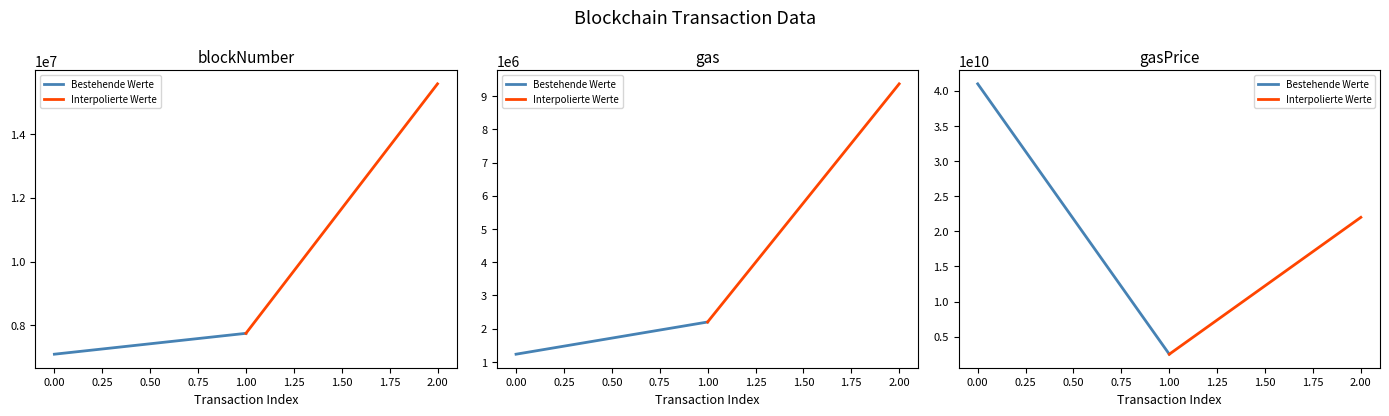

Between −0.25 and 0.00, which series saw the biggest shift?

Bestehende Werte